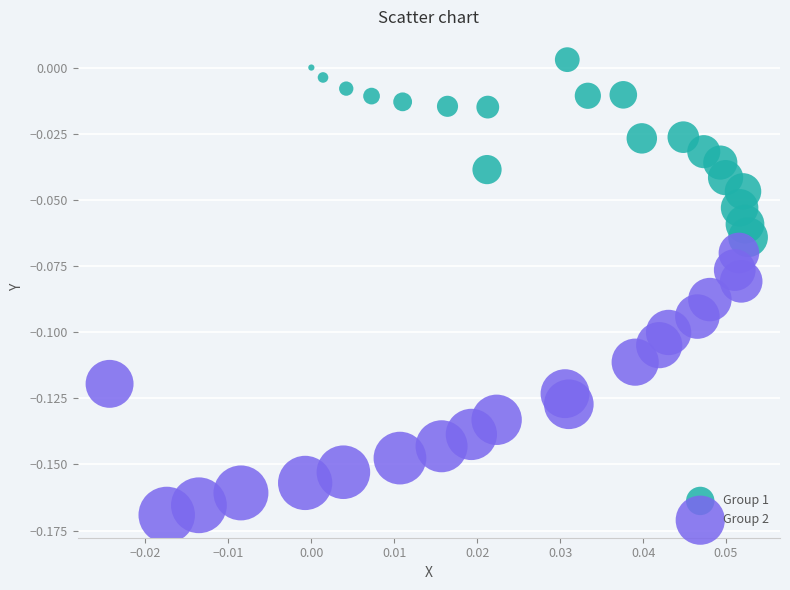

Which series contains the highest Y value?

Group 1